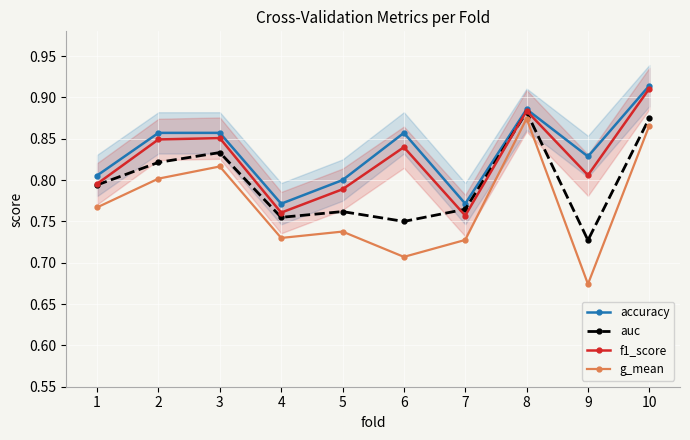

How many times do auc and f1_score cross each other?

2